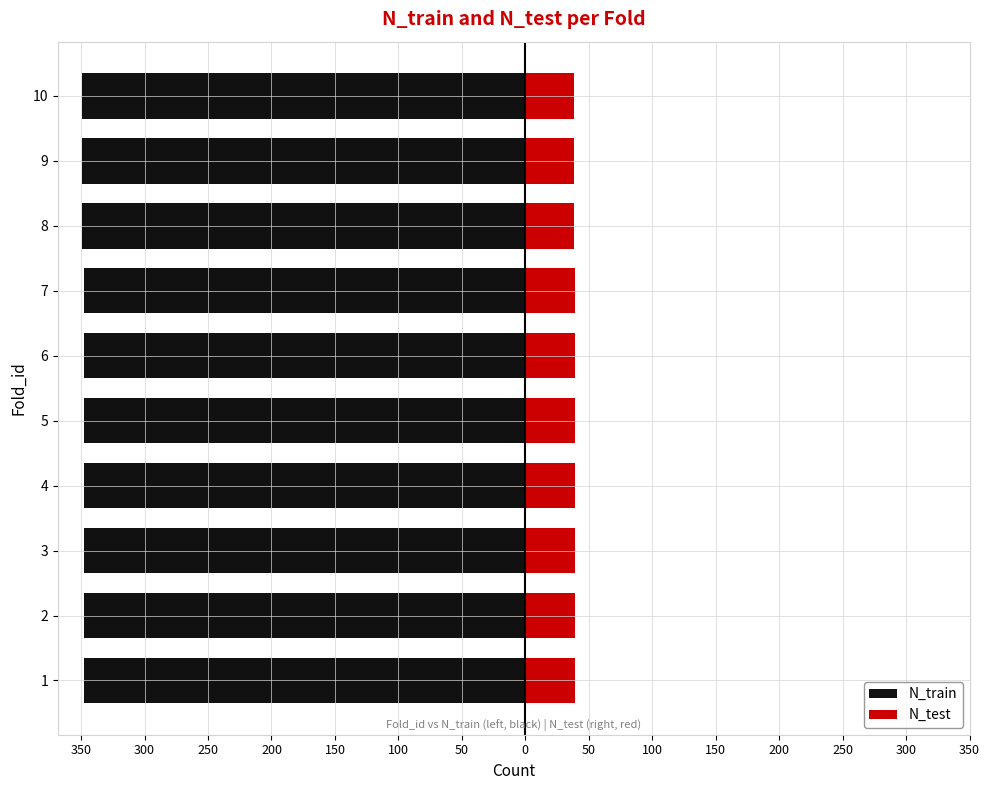

Which series has the largest range (max minus min)?

N_train